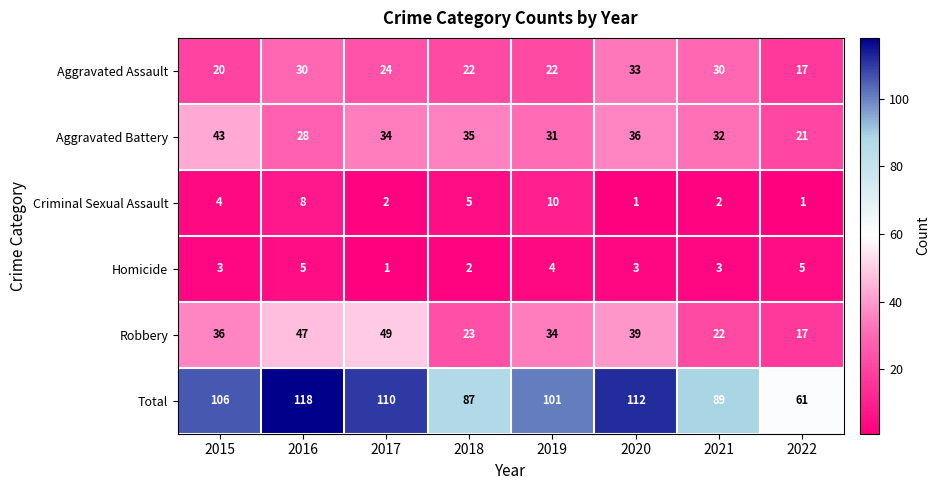

At which label does Total reach its minimum?

2022